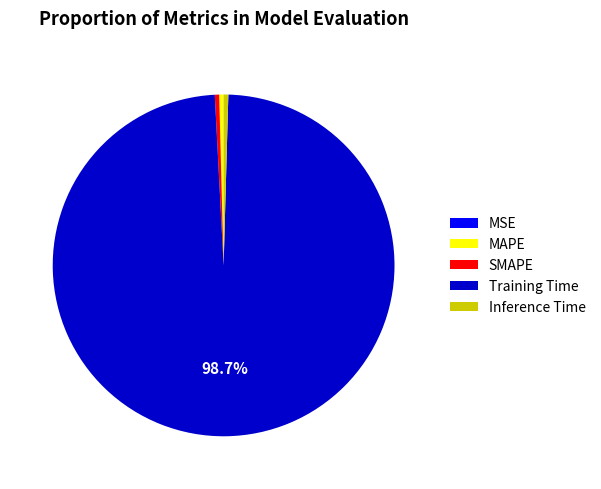

Is there any slice that represents more than half of the pie?

Yes